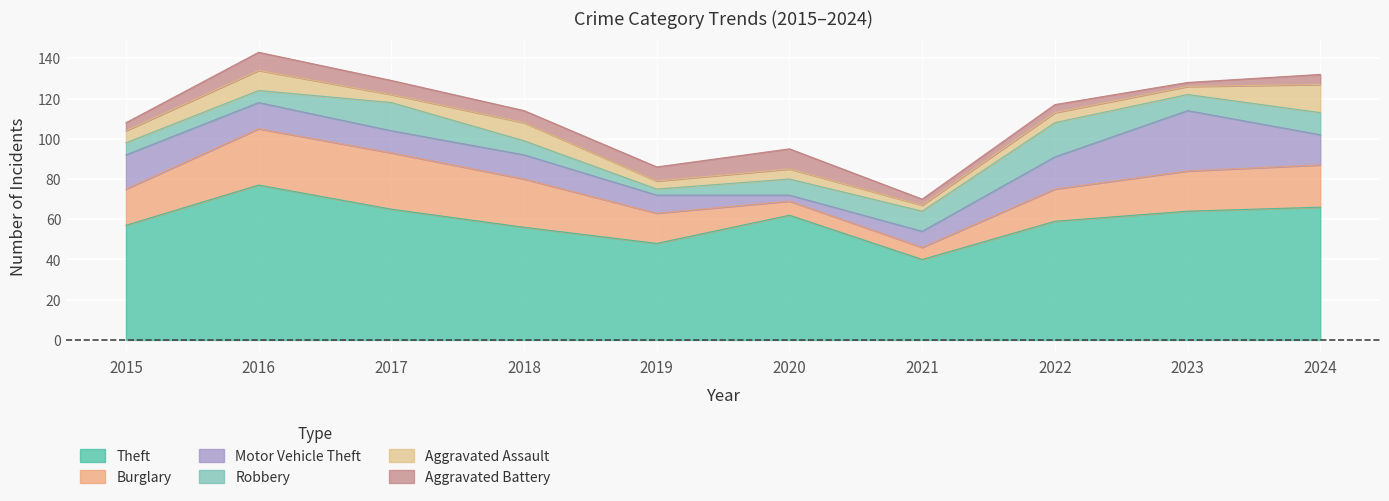

How many categories are shown in the chart?

10